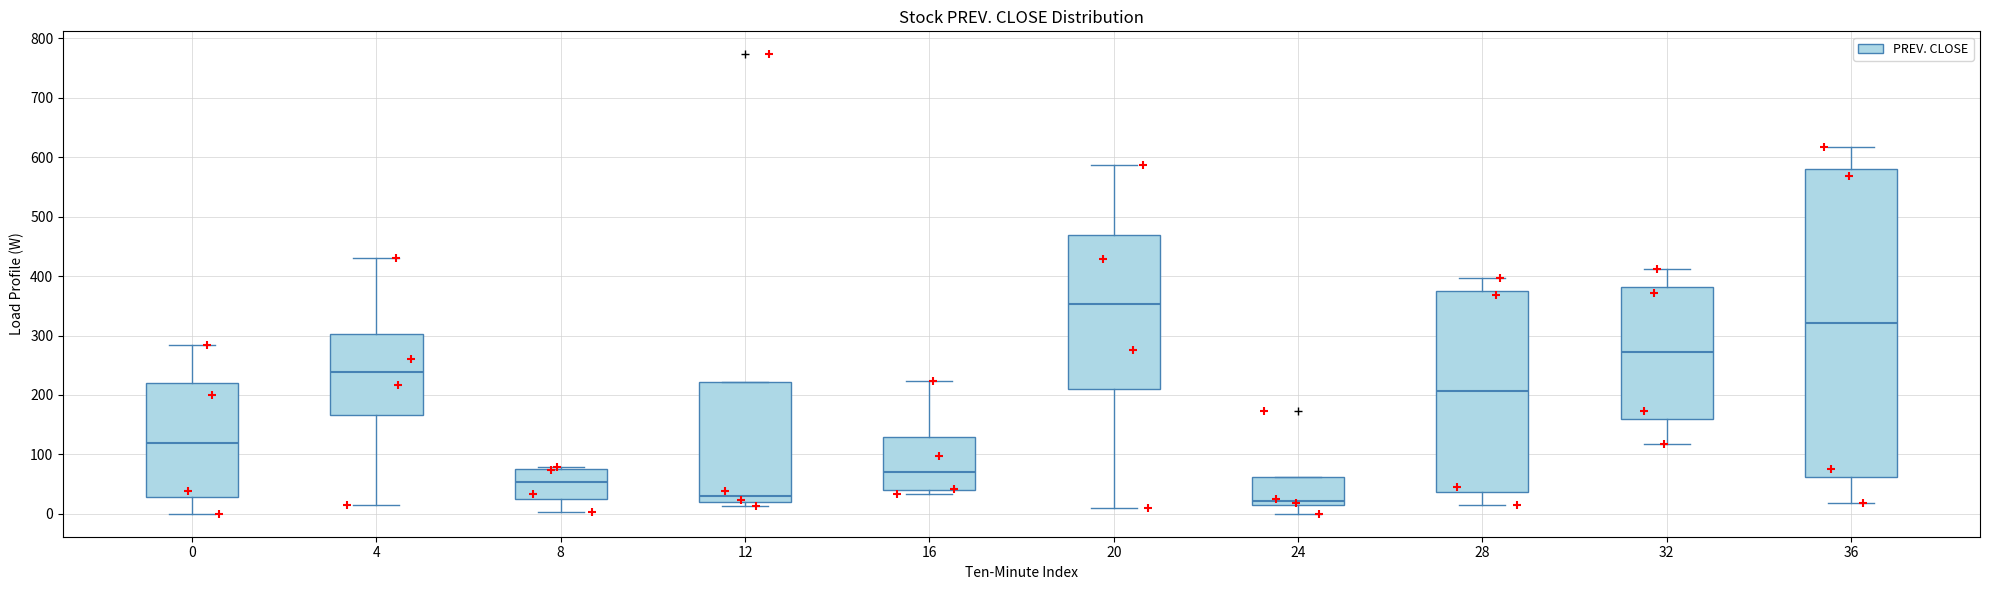

Which box's median line is the highest?

20